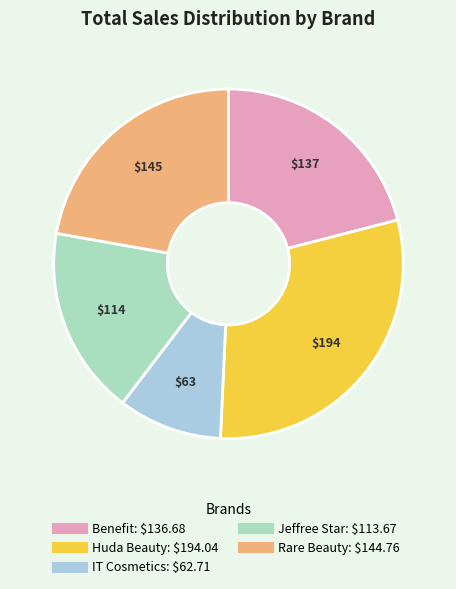

What is the smallest slice in the pie chart?

IT Cosmetics